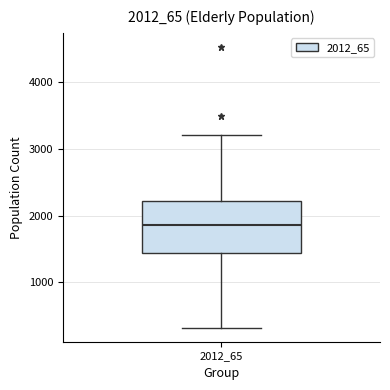

Where does the upper whisker of the box at x = 2012_65 end on the y-axis? The values are not printed on the chart, so give them approximately, as read against the axis.

3200